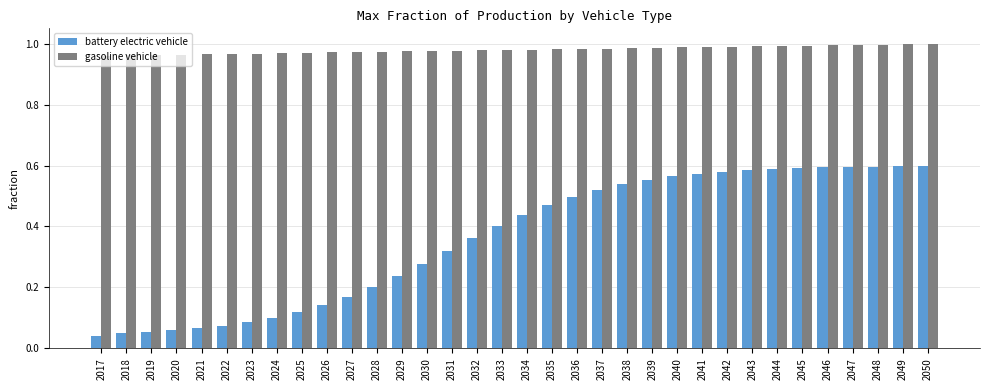

What is the difference between the highest and lowest values at 2025?

0.9